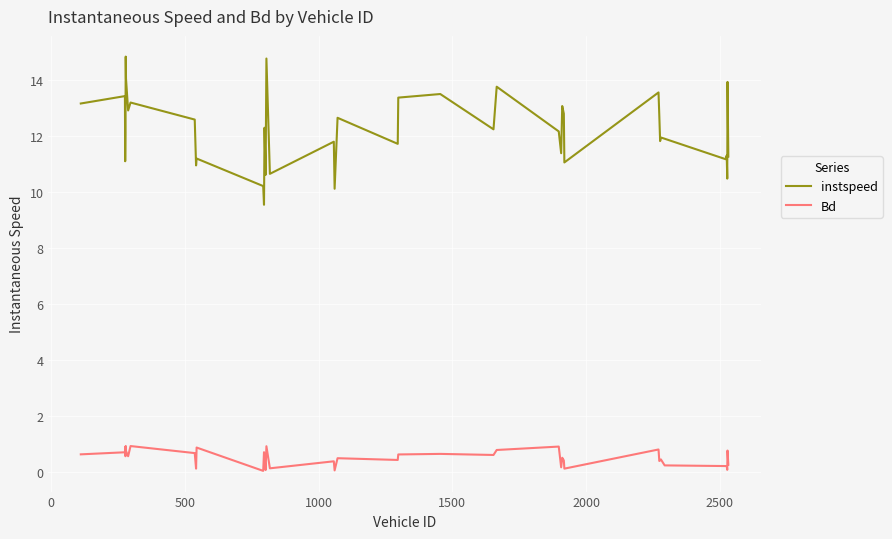

List the series in order of their peak value, lowest first.

Bd, instspeed